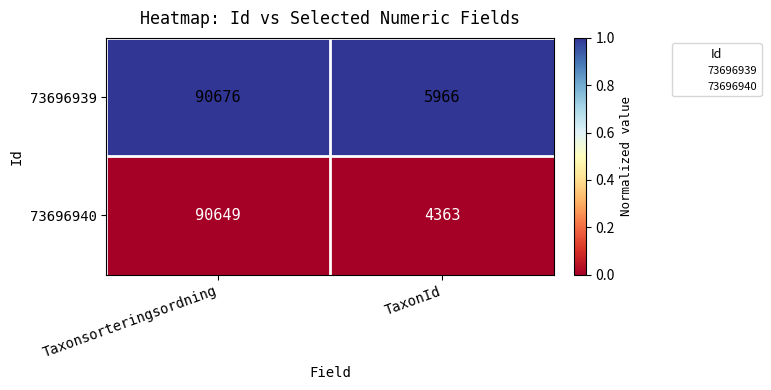

Rank the series at Taxonsorteringsordning from highest to lowest value.

73696939, 73696940